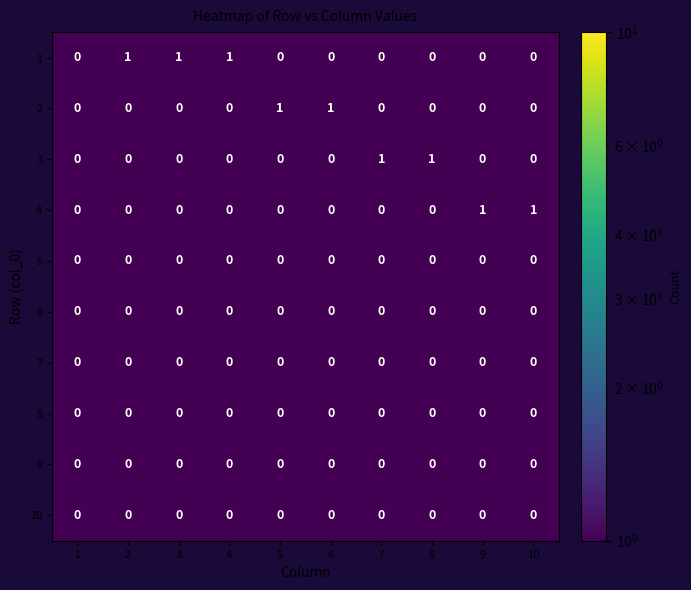

The 2 series shows 0 at 6. True or false?

False